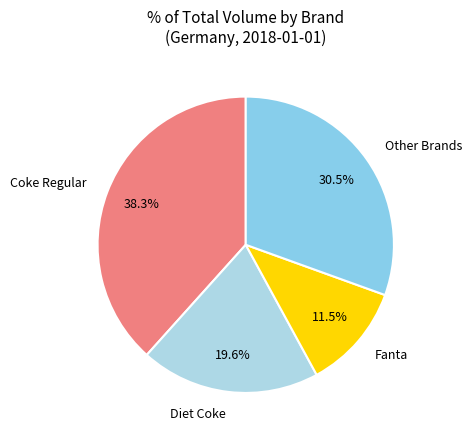

How many slices are in this pie chart?

4